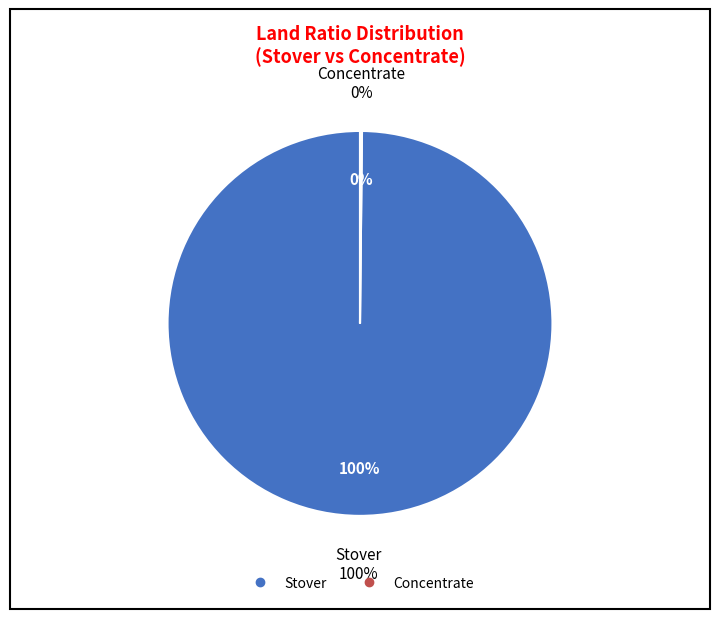

To the nearest percent, what percentage of the pie is Stover?

100%